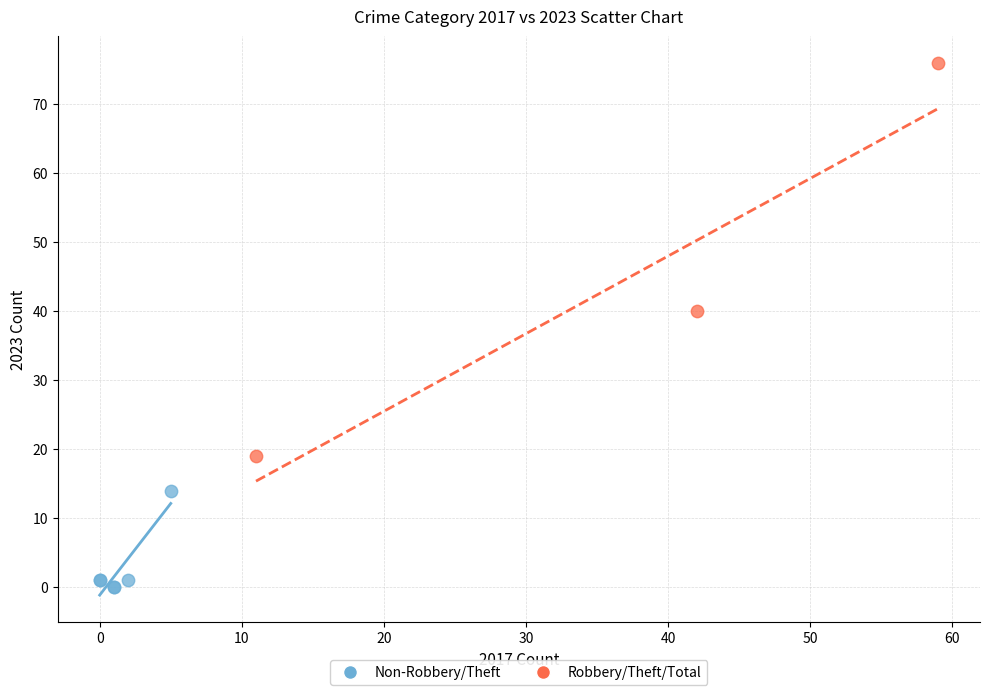

What are all the series names shown in the legend?

Non-Robbery/Theft, Robbery/Theft/Total